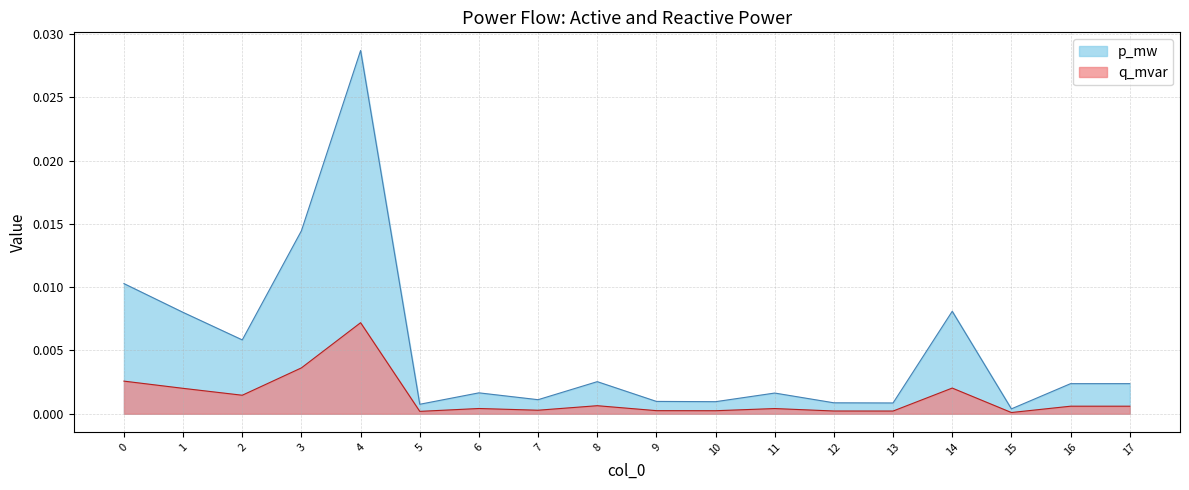

What are all the series names shown in the legend?

p_mw, q_mvar